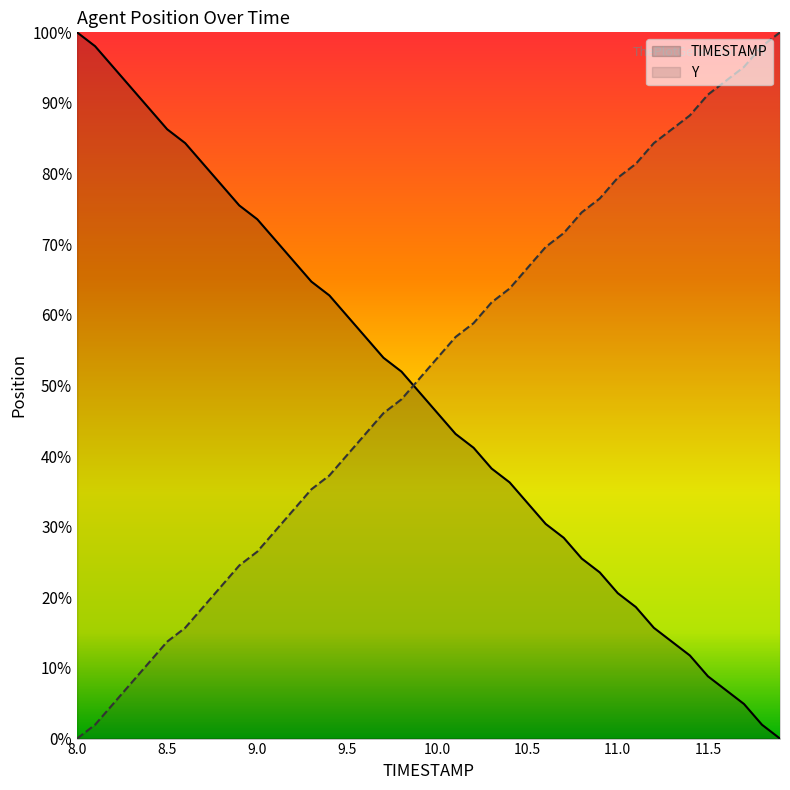

The Y series shows 43.4 at 11.5. True or false?

False